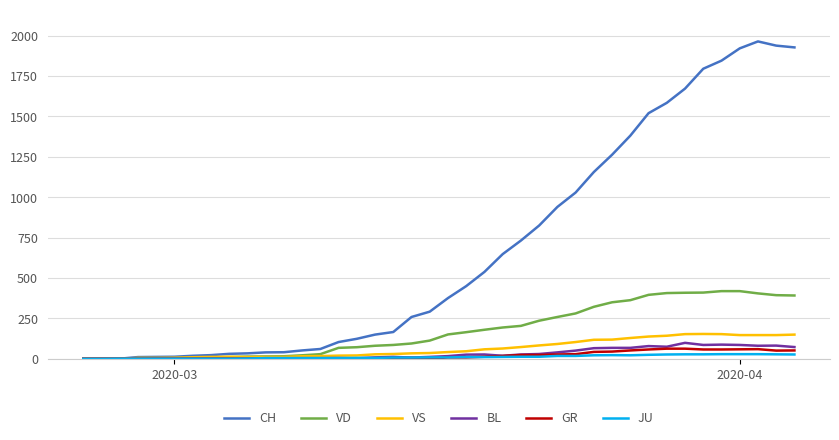

Which series has the largest total across all categories?

CH